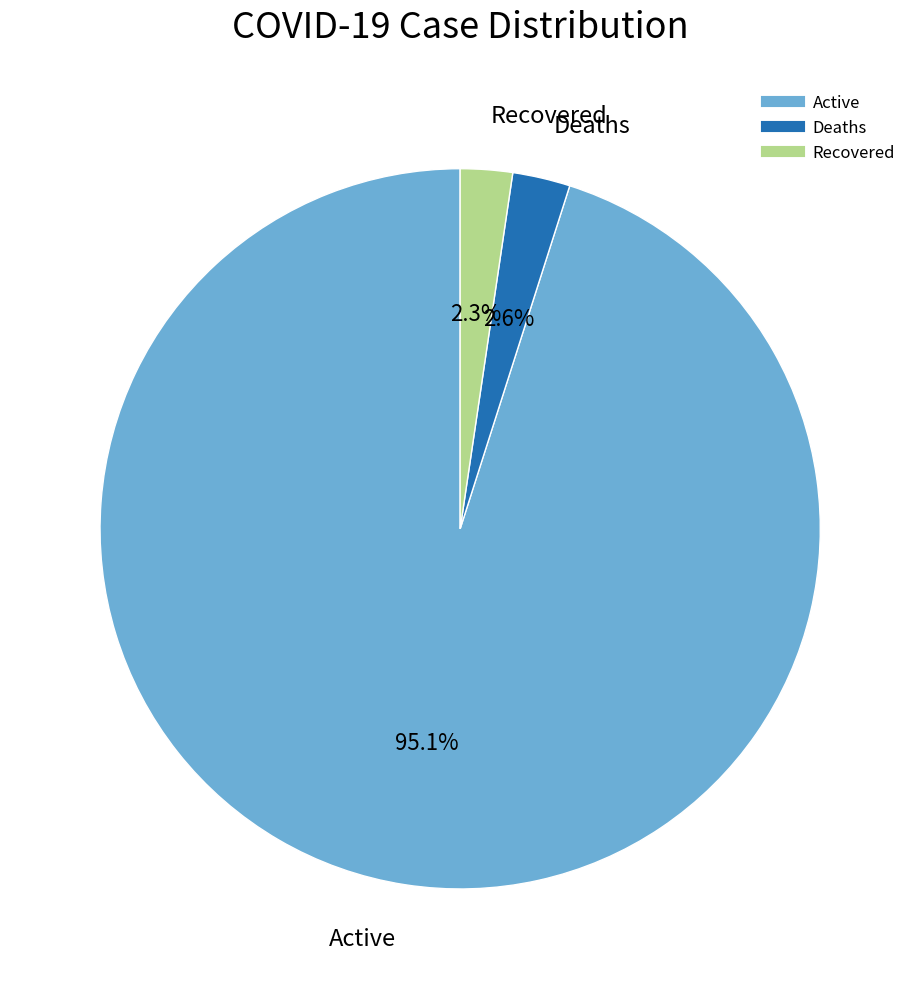

Does any single category account for the majority?

Yes